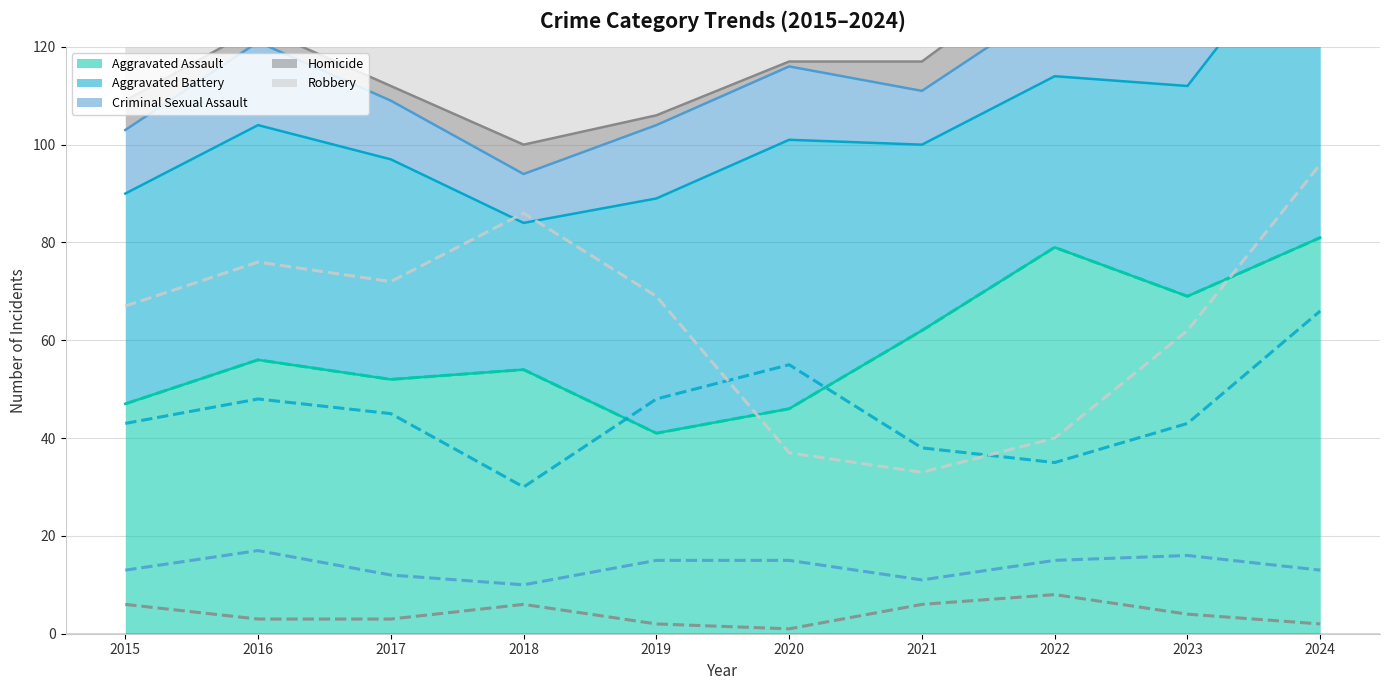

Is the value of Aggravated Assault at 2018 greater than the value of Homicide at 2024?

Yes